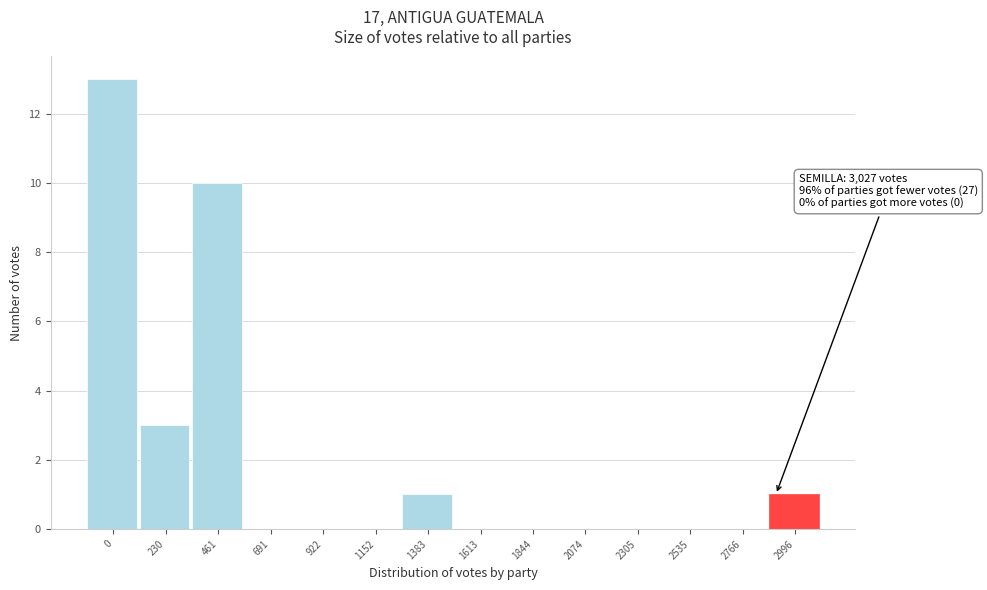

Reading right to left, list all the values displayed in this chart.

2996=1	2766=0	2535=0	2305=0	2074=0	1844=0	1613=0	1383=1	1152=0	922=0	691=0	461=10	230=3	0=13